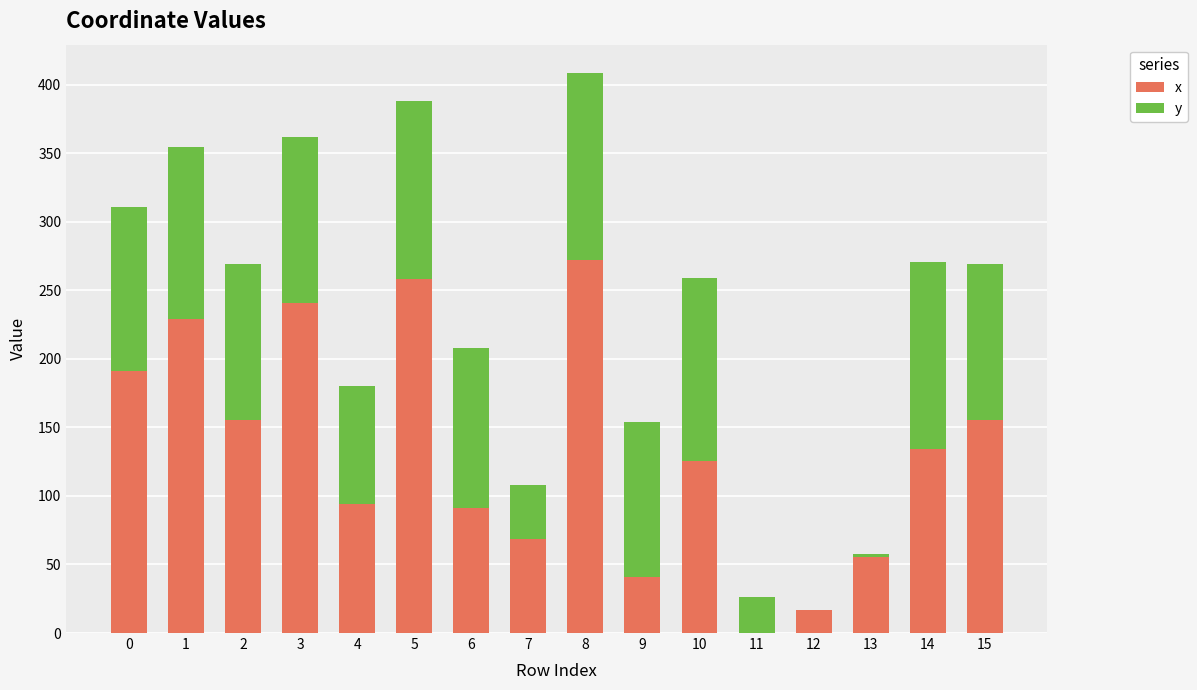

What is the highest value of the x series?

272.5